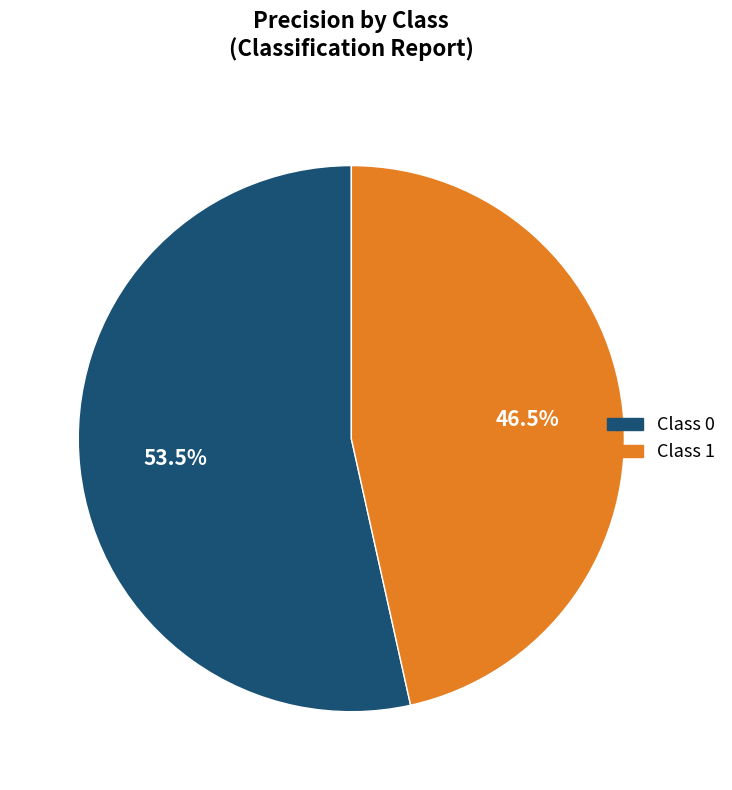

Is there any slice that represents more than half of the pie?

Yes